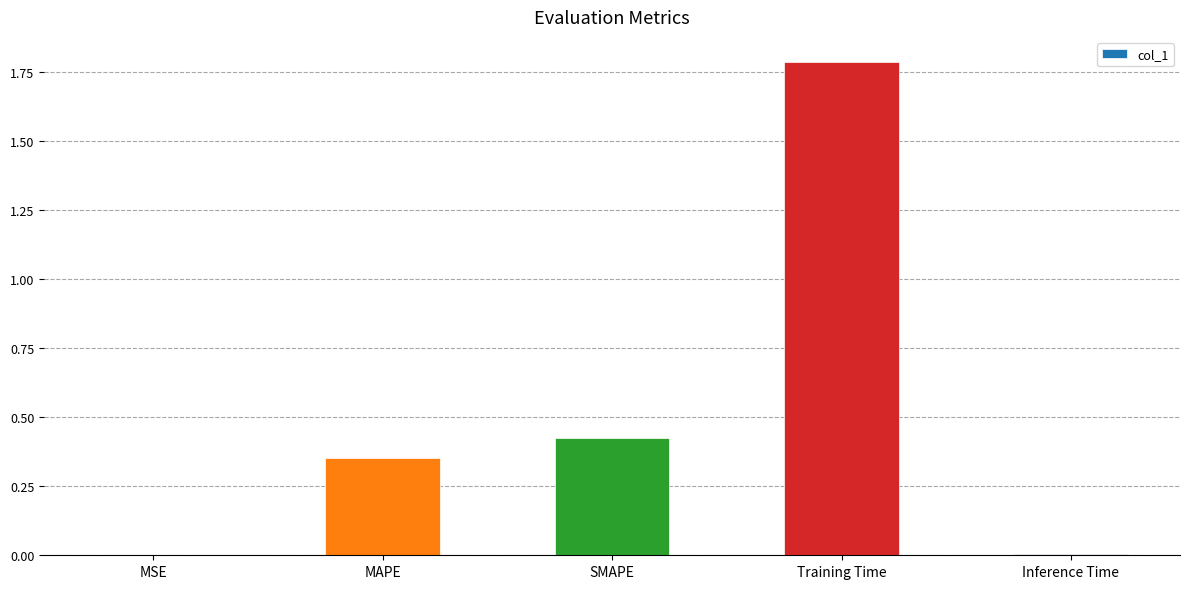

What is the greatest value displayed?

1.8